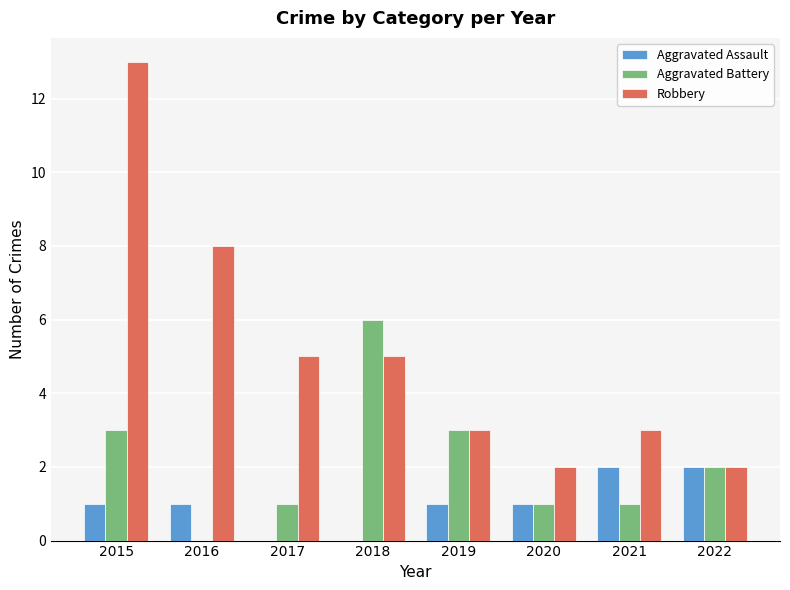

Where is Robbery nearest to the value 7?

2016